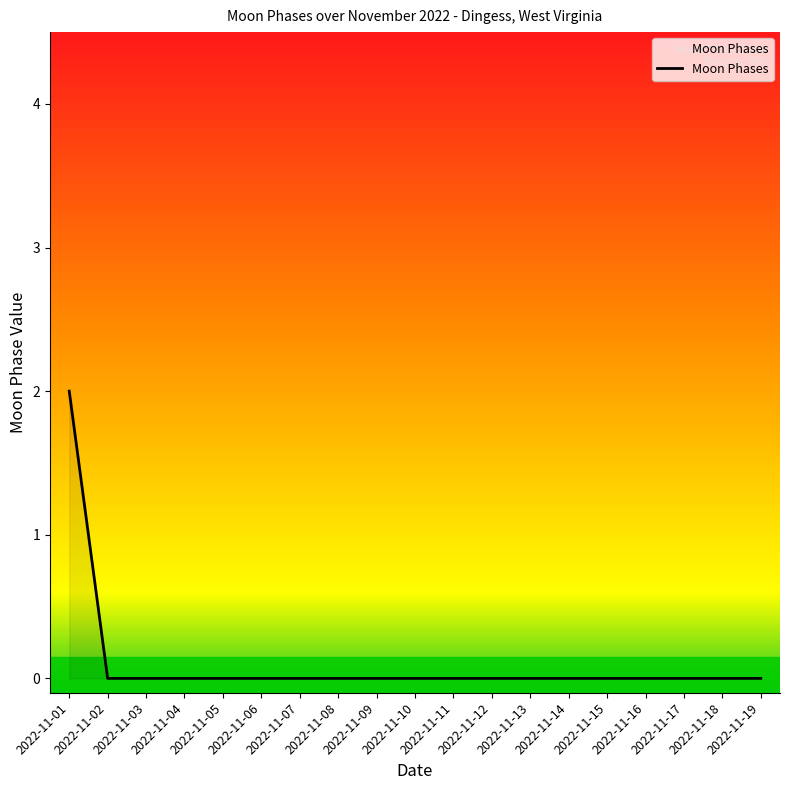

How many distinct data groups are displayed?

1